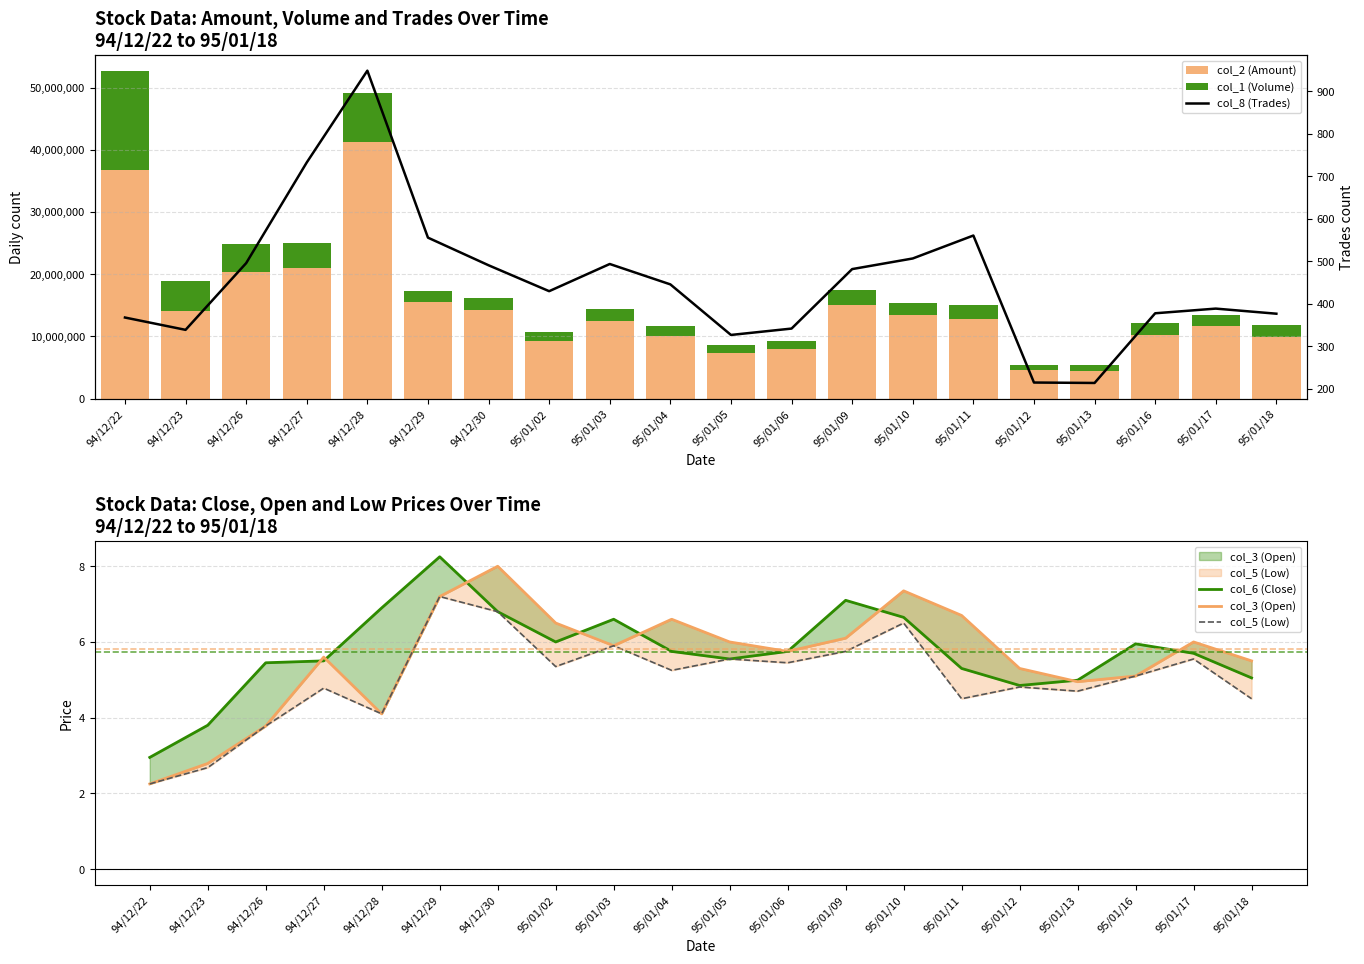

At which category is the sum across all series the highest?

94/12/22